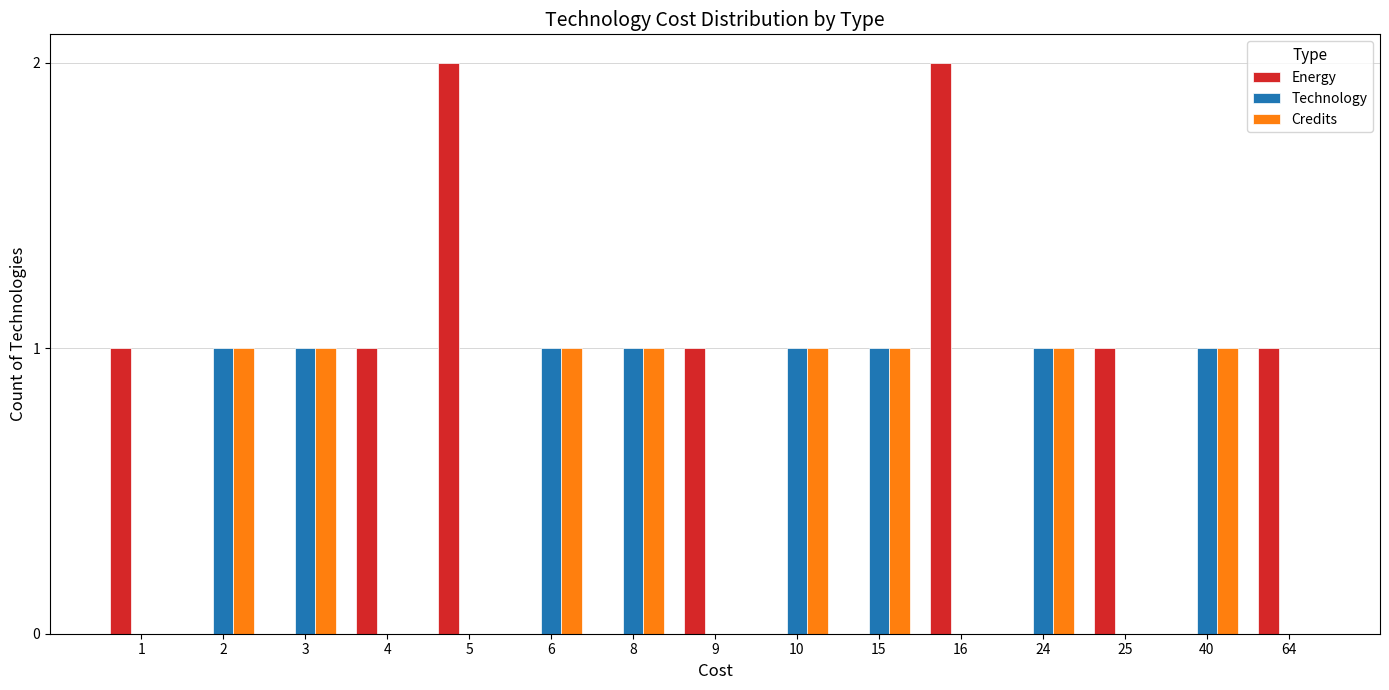

Which series has the widest spread of values?

Energy